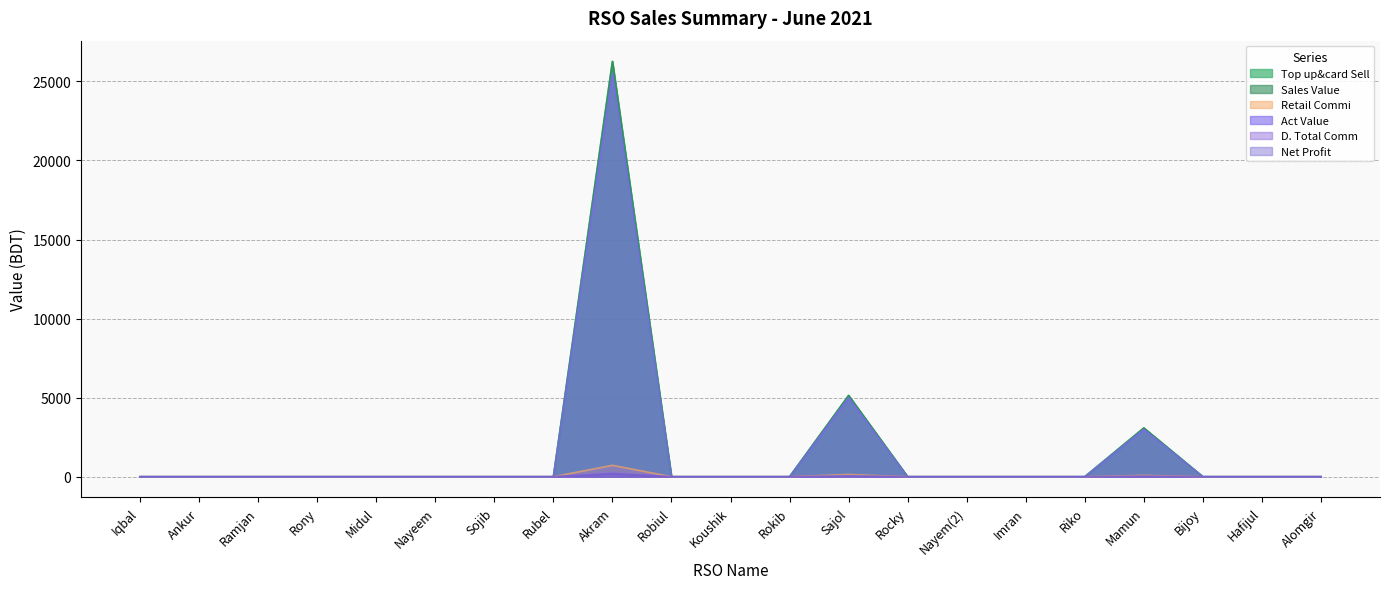

True or false: Retail Commi has a value of 13992.1 at Robiul.

False